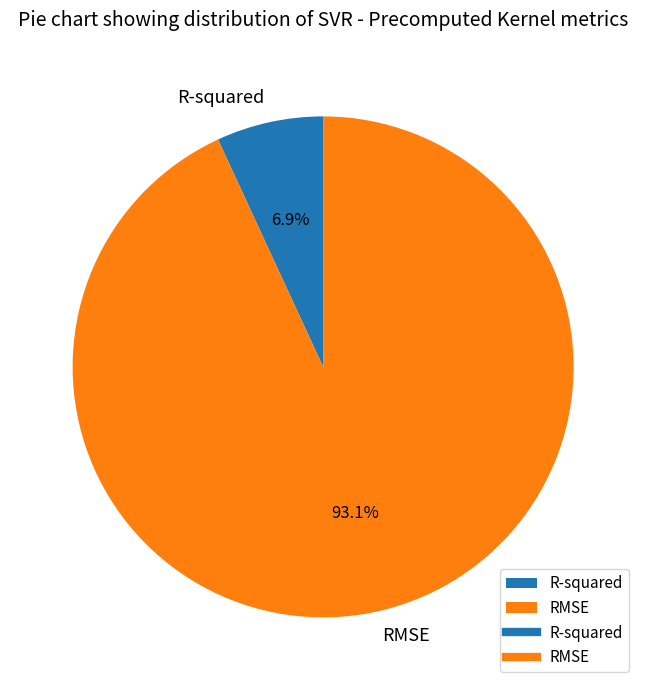

Which category accounts for the majority?

RMSE